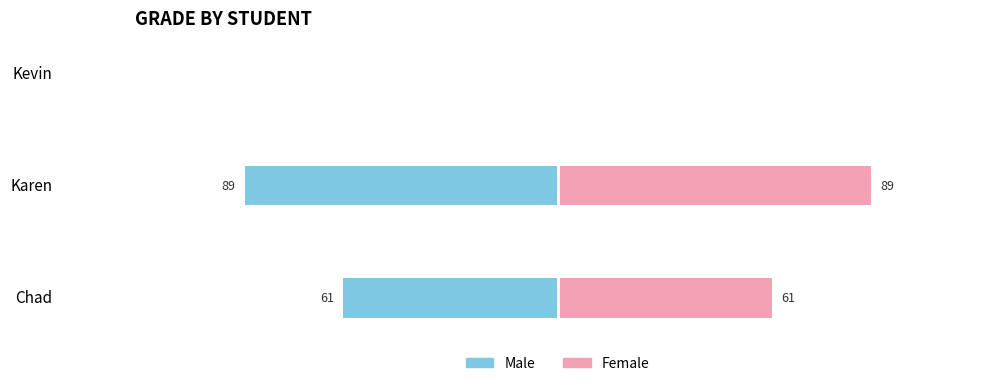

True or false: Male has a value of -123 at Karen.

False